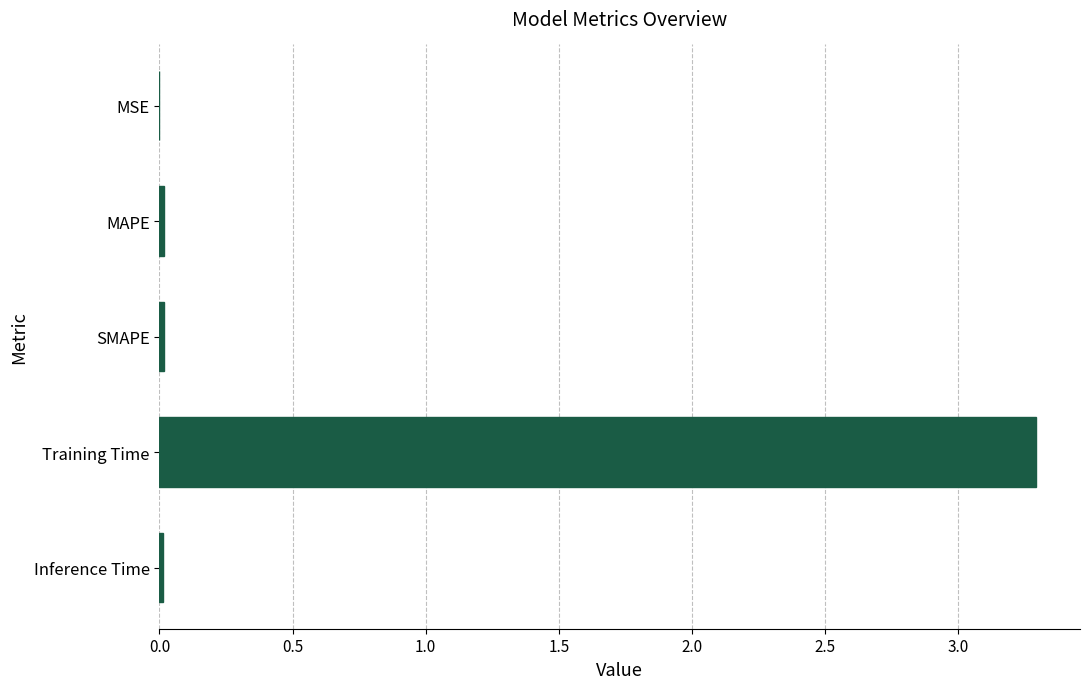

What is the sum of all values?

3.3